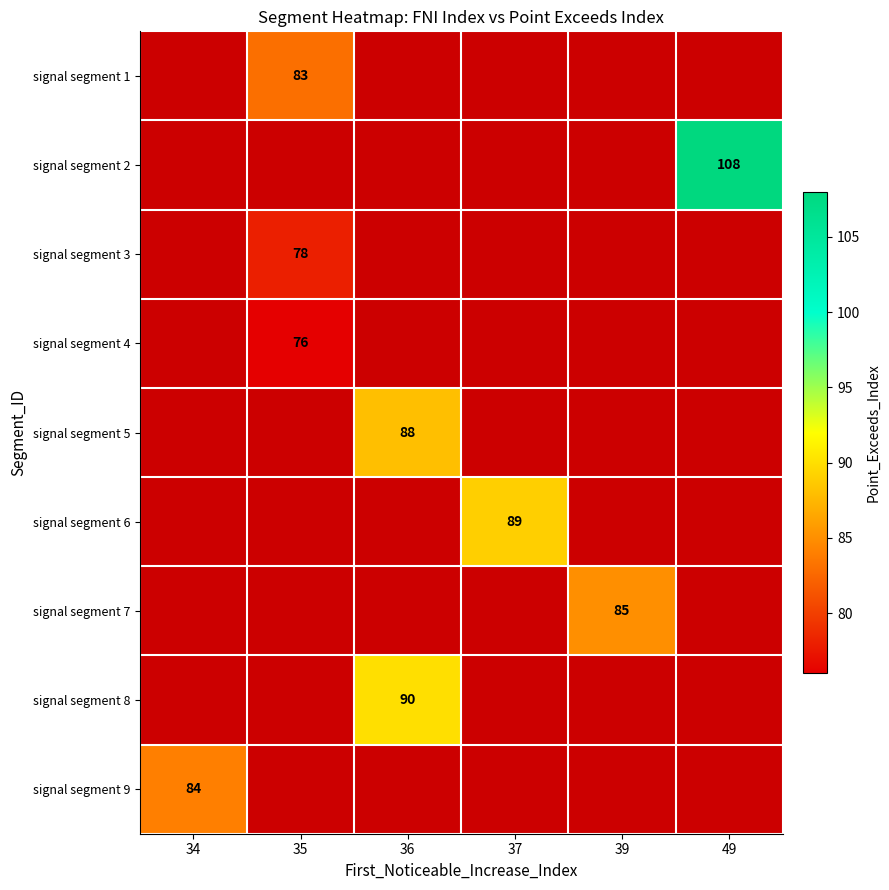

Is it true that signal segment 6 equals 89 at 37?

True